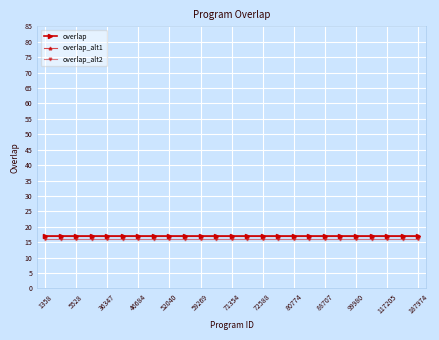

Does the chart have visible grid lines?

Yes